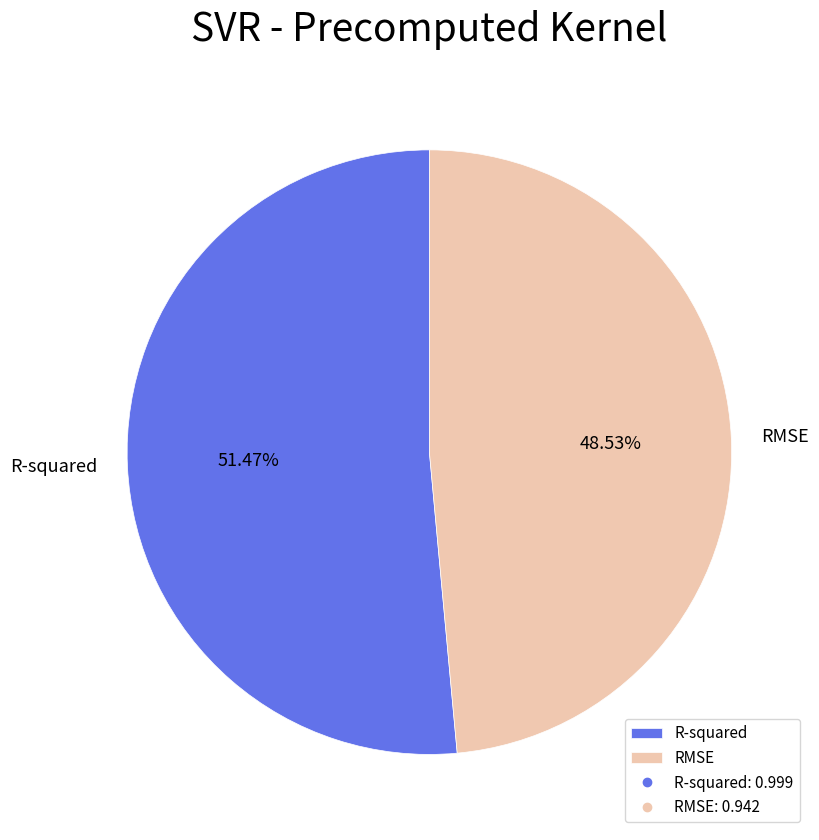

Rank the categories by value from highest to lowest.

R-squared, RMSE